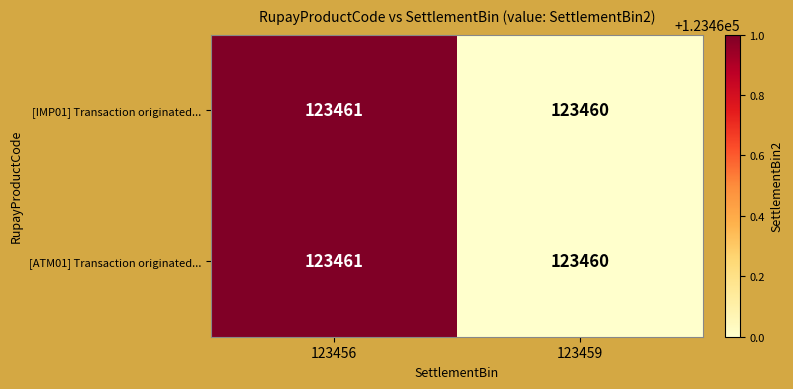

What is the sum of all [ATM01] Transaction originated... values?

246921